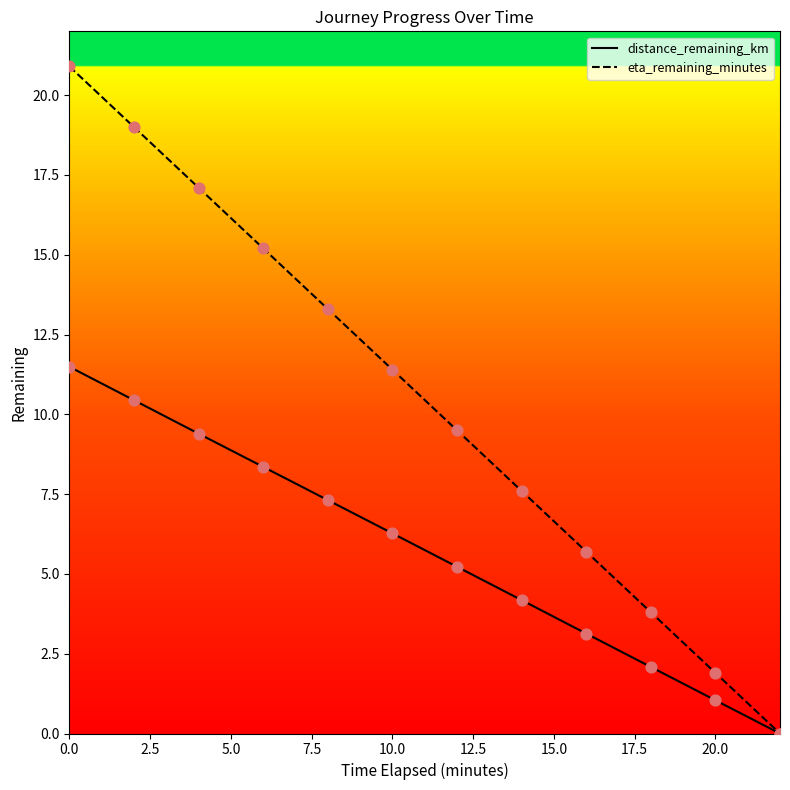

What is the maximum value shown in the chart?

20.9